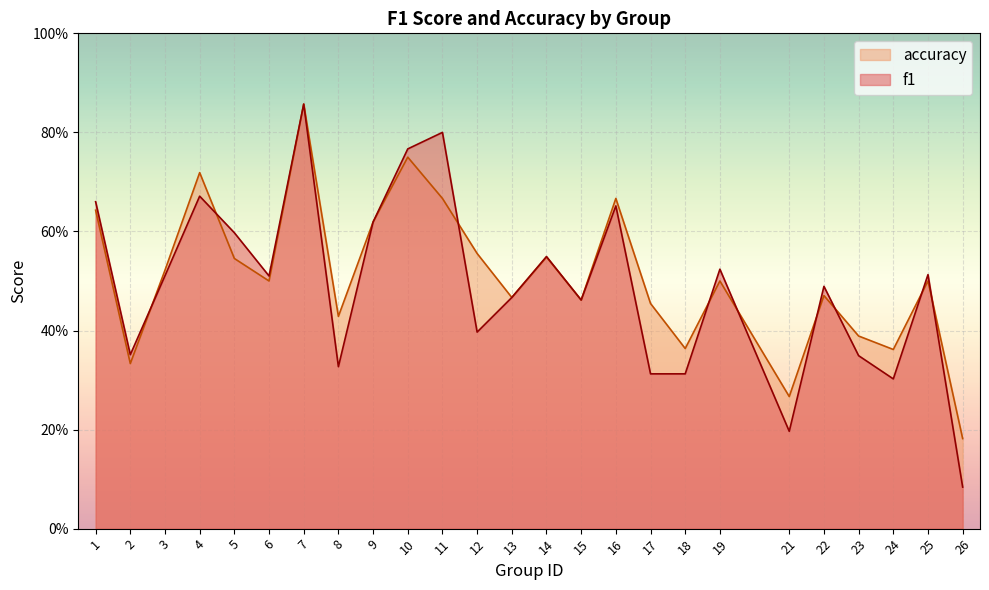

The value of accuracy at 21 is 0.3. True or false?

True